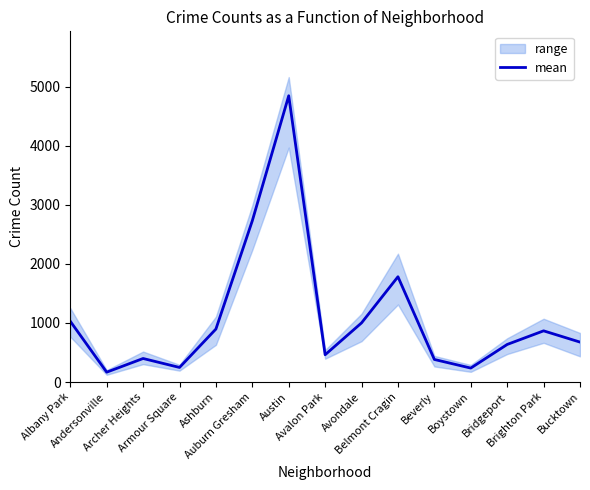

Rank the categories by value from lowest to highest.

Andersonville, Boystown, Armour Square, Beverly, Archer Heights, Avalon Park, Bridgeport, Bucktown, Brighton Park, Ashburn, Avondale, Albany Park, Belmont Cragin, Auburn Gresham, Austin